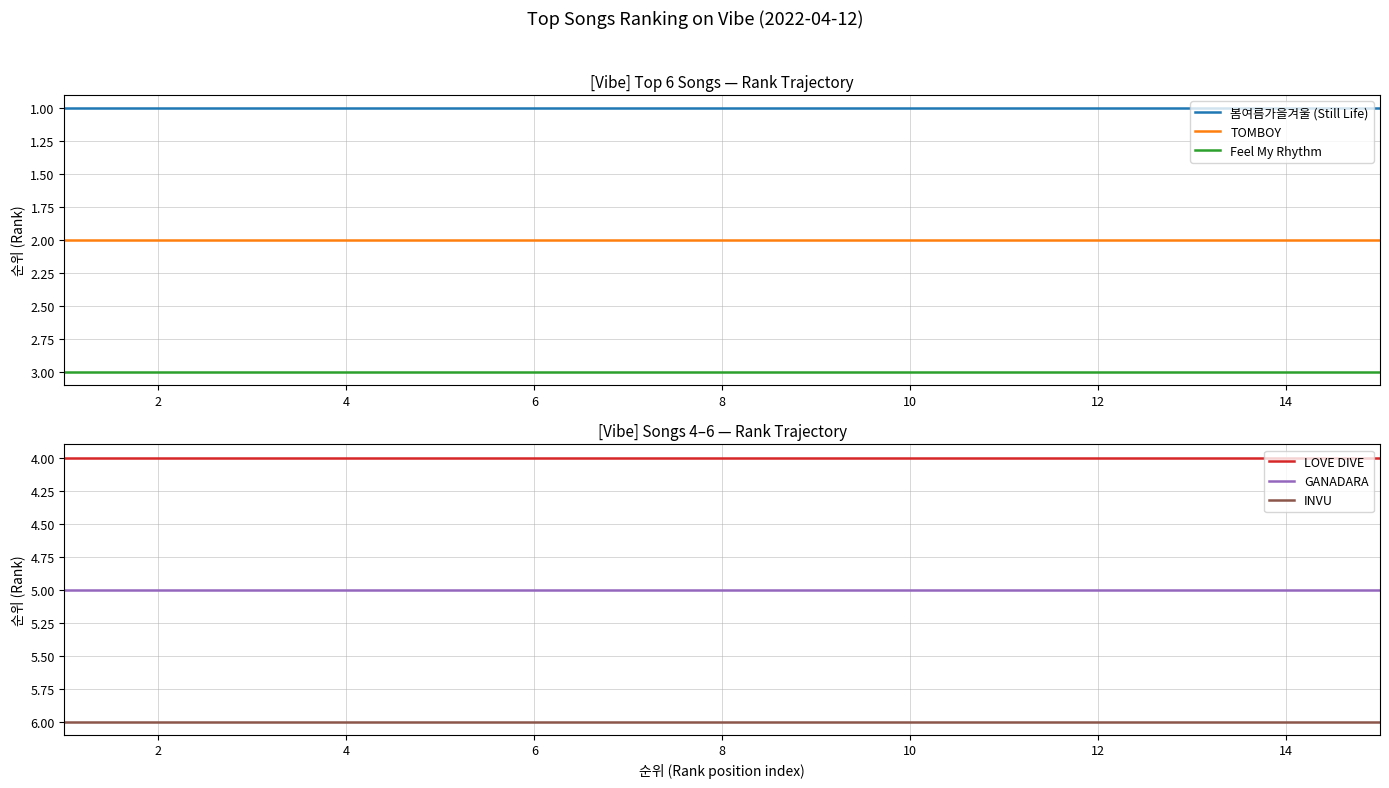

True or false: Feel My Rhythm and 봄여름가을겨울 (Still Life) cross at least once.

False